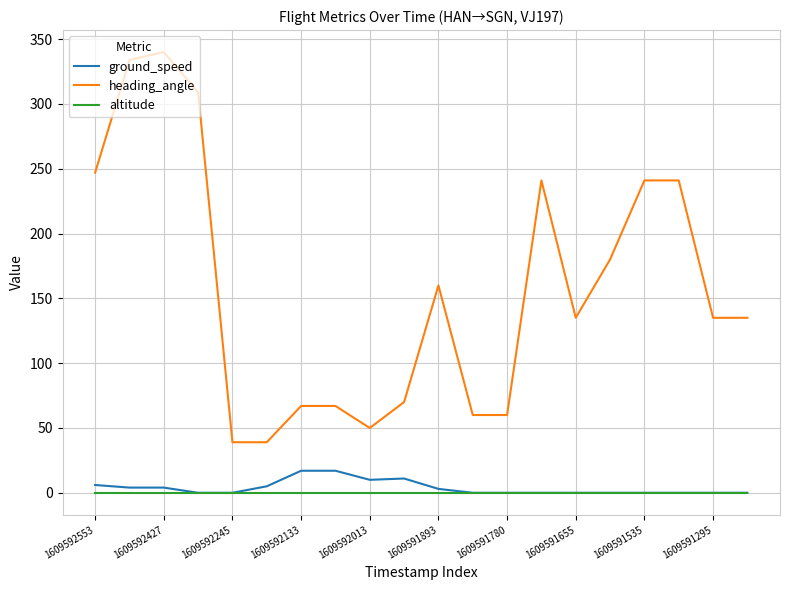

What is the difference between the maximum and minimum values in the heading_angle series?

301